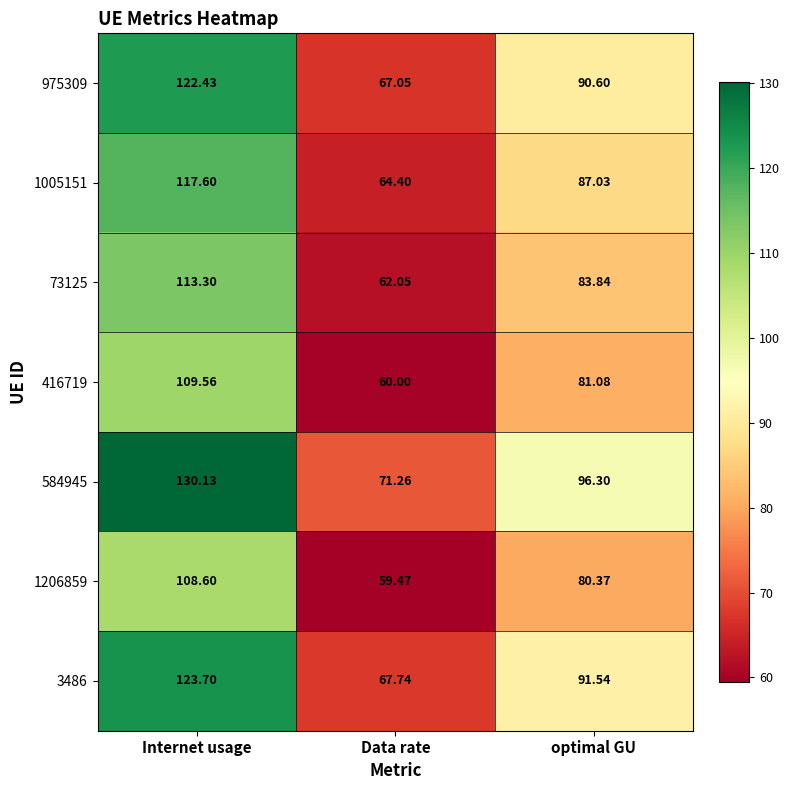

How many values in the 416719 series are below 81?

1